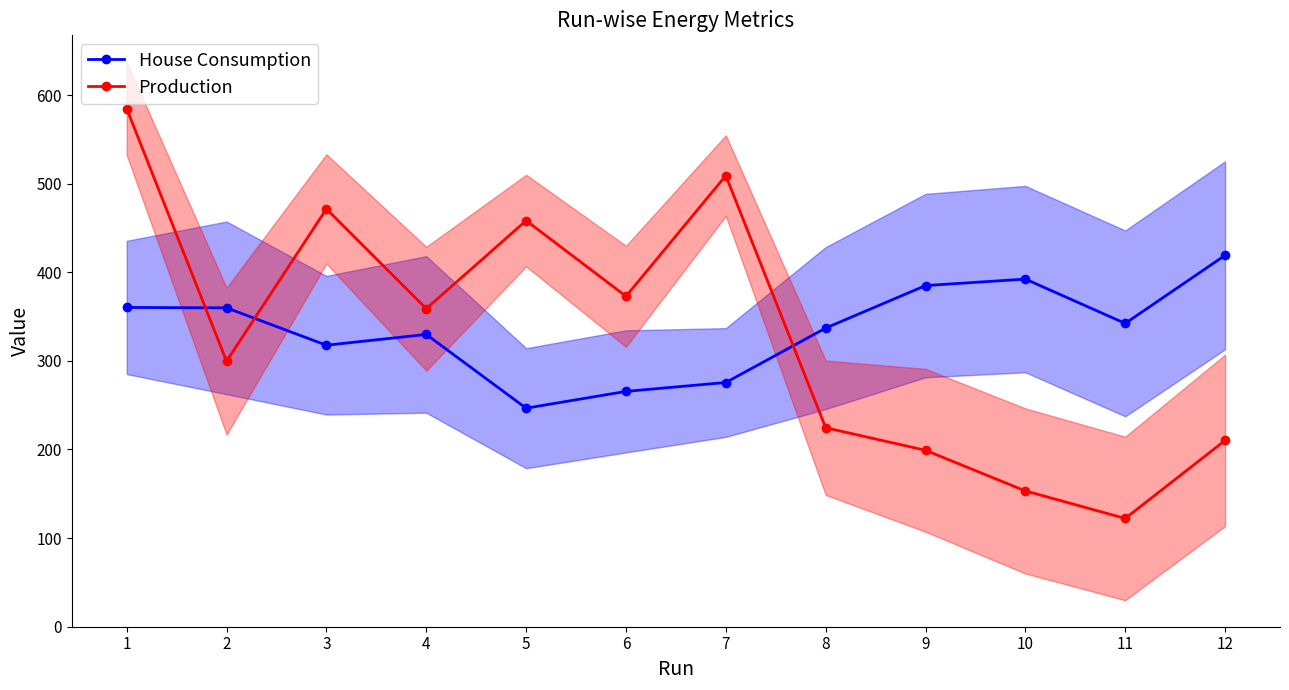

What is the value of the House Consumption point at the 5th from the left?

246.6